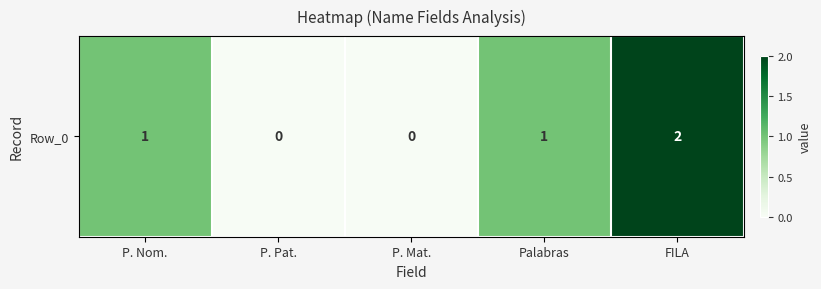

Reading left to right, extract all data points from this chart.

P. Nom.=1	P. Pat.=0	P. Mat.=0	Palabras=1	FILA=2